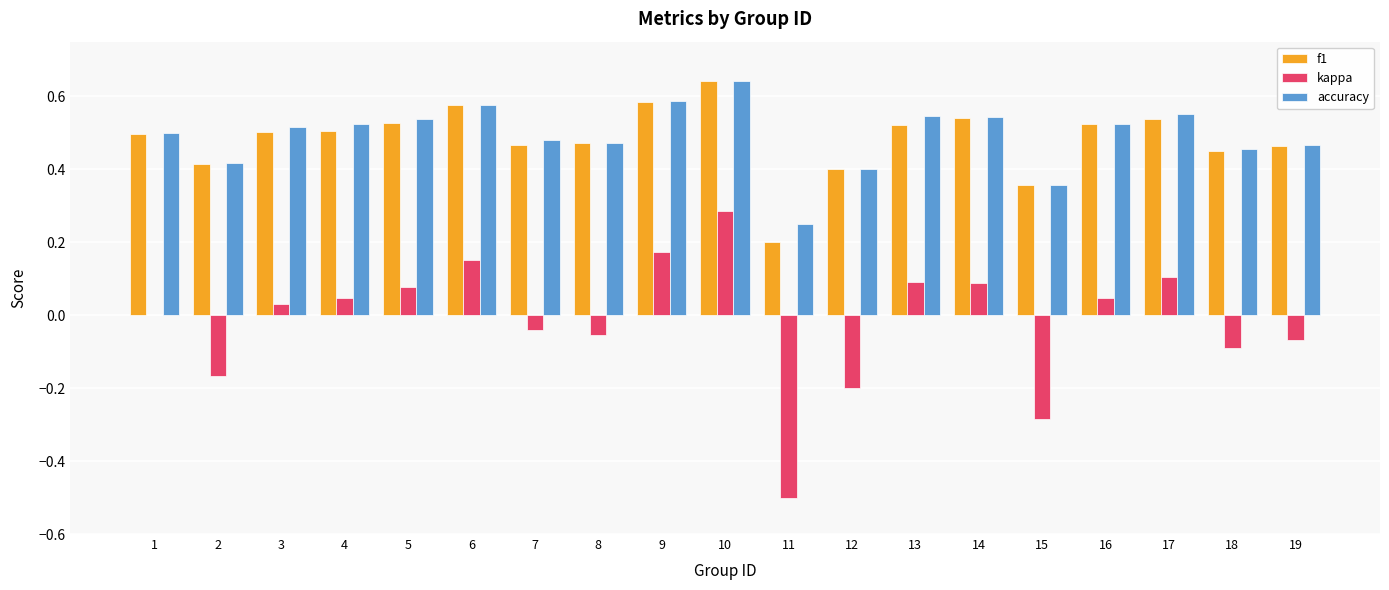

What is the sum of the accuracy values at 17 and 3?

1.1